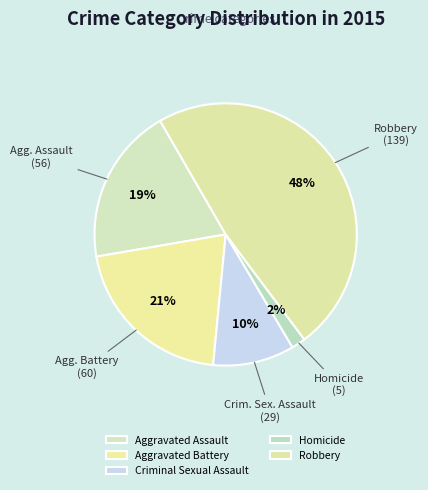

Between Homicide and Aggravated Assault, which is larger?

Aggravated Assault